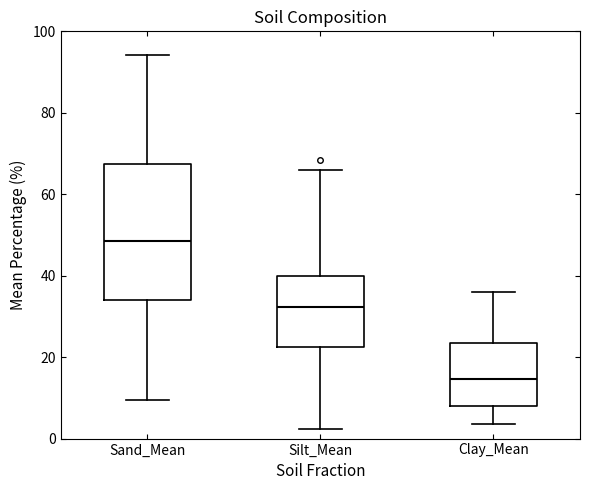

Where is the lower edge of the box for Clay_Mean on the y-axis? The values are not printed on the chart, so give them approximately, as read against the axis.

8